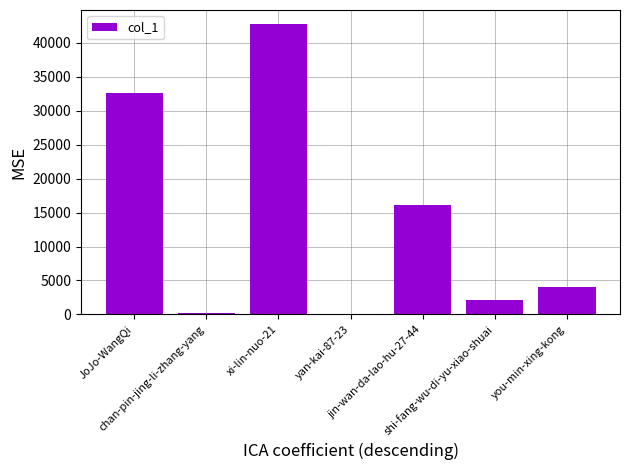

What is the greatest value displayed?

42709